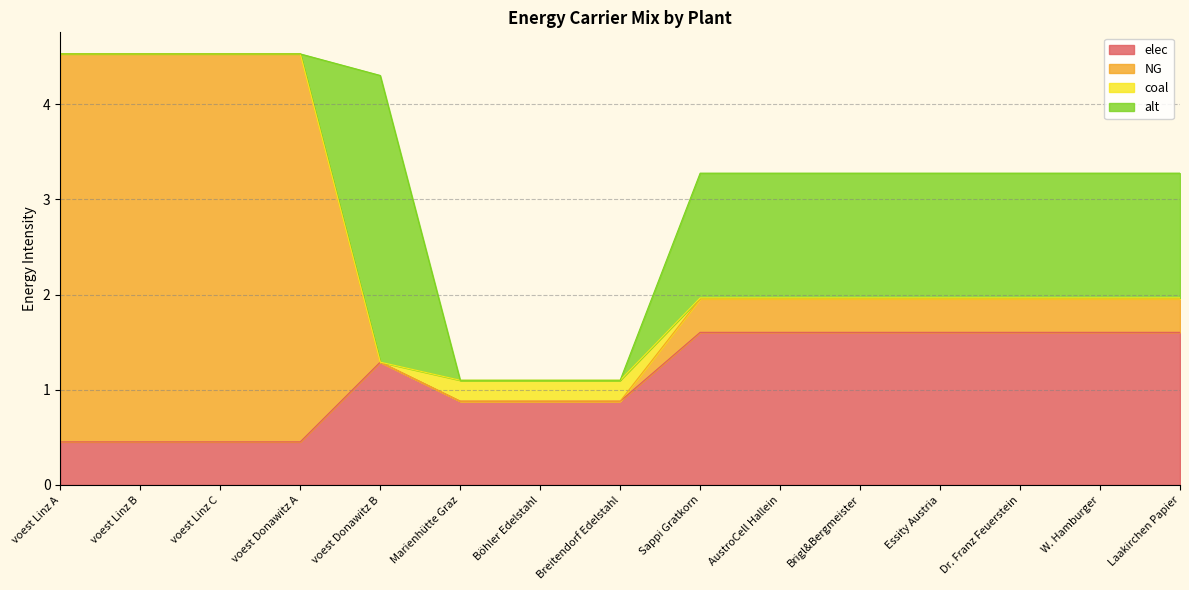

Does the chart have visible grid lines?

Yes